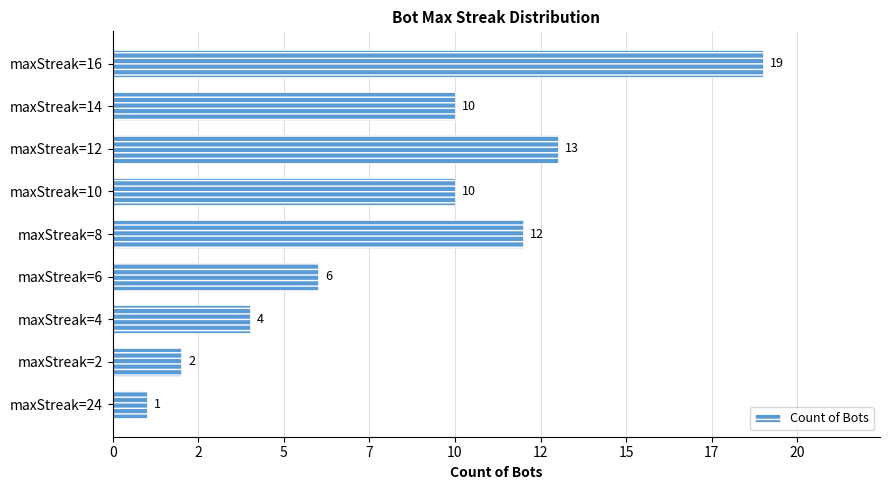

Does the chart contain any negative values?

No